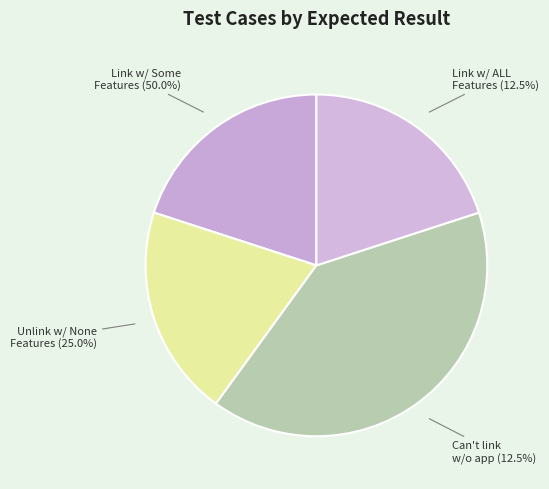

Is Link Business Entity with Some Features the majority of the pie?

No